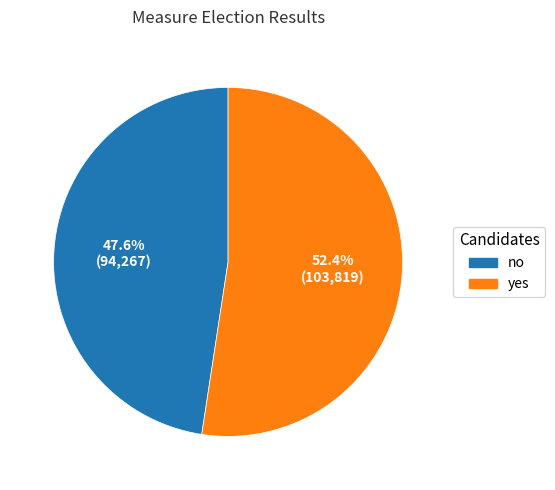

To the nearest percent, what is the difference between the yes and no slice percentages?

5%